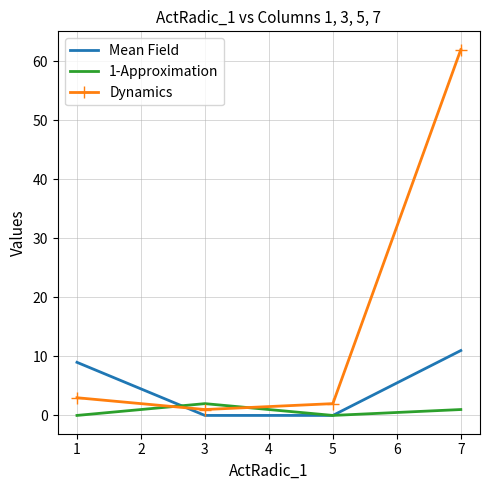

What is the difference between the maximum and minimum values in the 1-Approximation series?

2